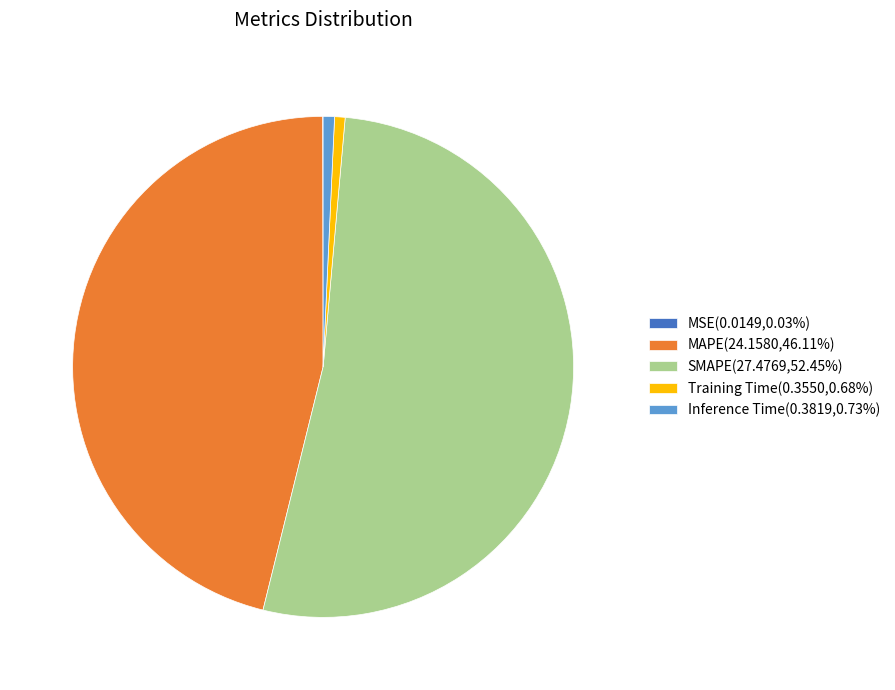

Does SMAPE represent more than half of the total?

Yes